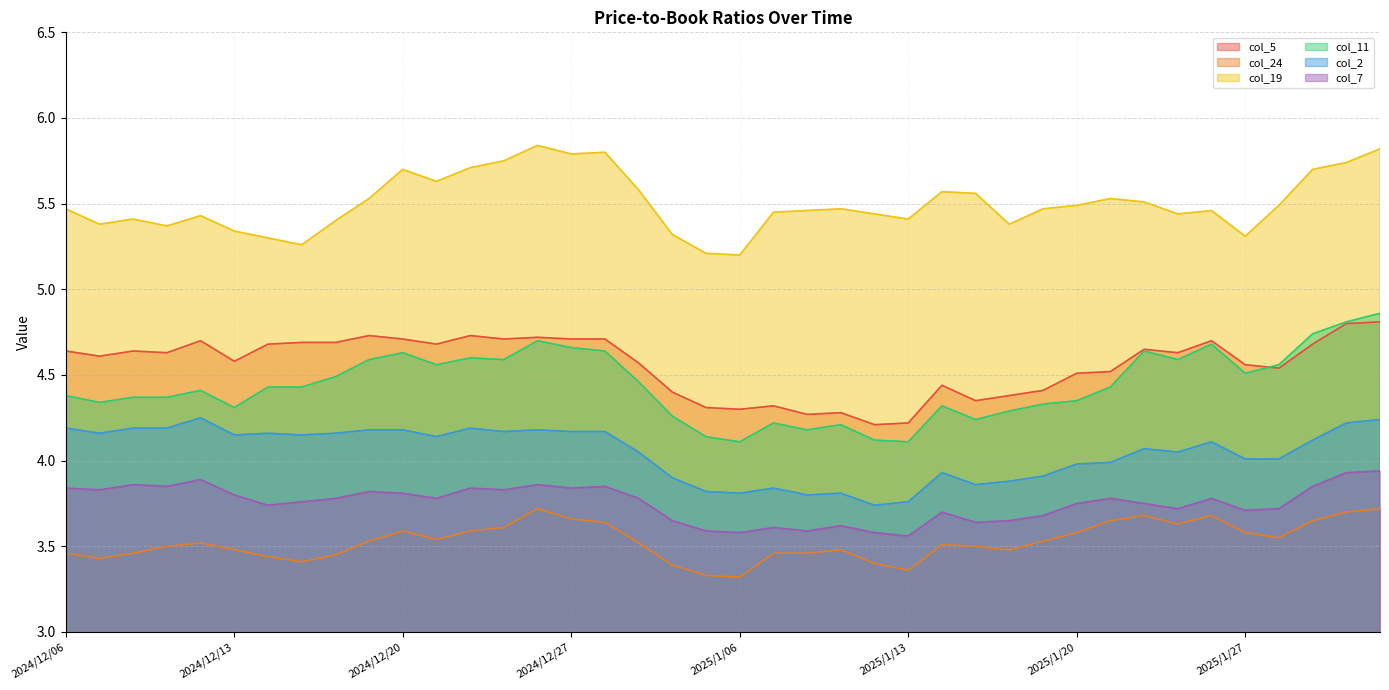

At how many categories does at least one series exceed 4?

40